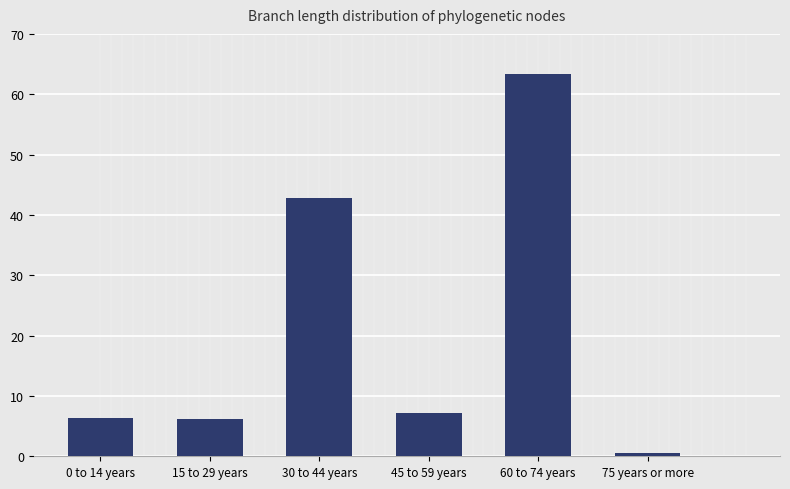

List the labels in order of value, smallest first.

75 years or more, 15 to 29 years, 0 to 14 years, 45 to 59 years, 30 to 44 years, 60 to 74 years